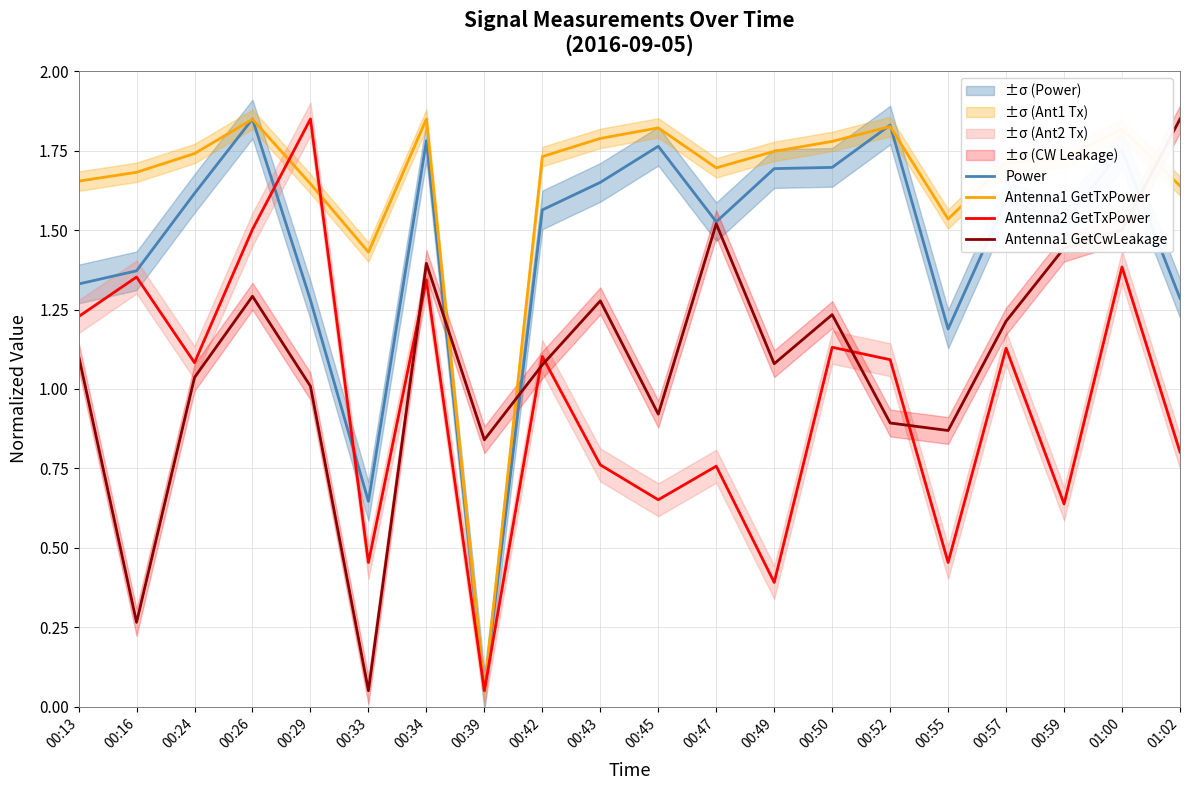

List the labels in order of Antenna1 GetTxPower value, largest first.

00:34, 00:26, 00:52, 00:45, 01:00, 00:43, 00:50, 00:49, 00:24, 00:42, 00:59, 00:57, 00:47, 00:16, 00:13, 00:29, 01:02, 00:55, 00:33, 00:39